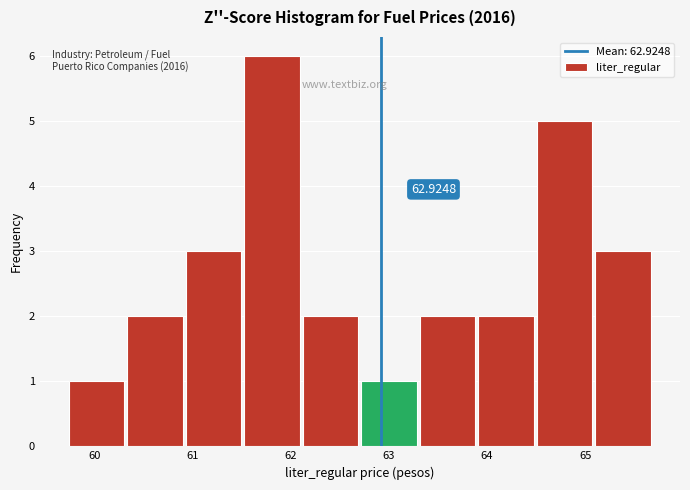

Which range on the x-axis has the tallest bar?

61.5 to 62.1